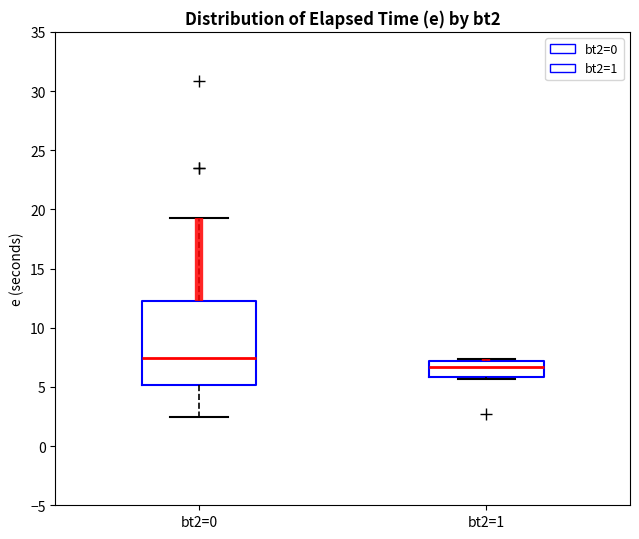

Where is the lower edge of the box for bt2=0 on the y-axis? The values are not printed on the chart, so give them approximately, as read against the axis.

5.0